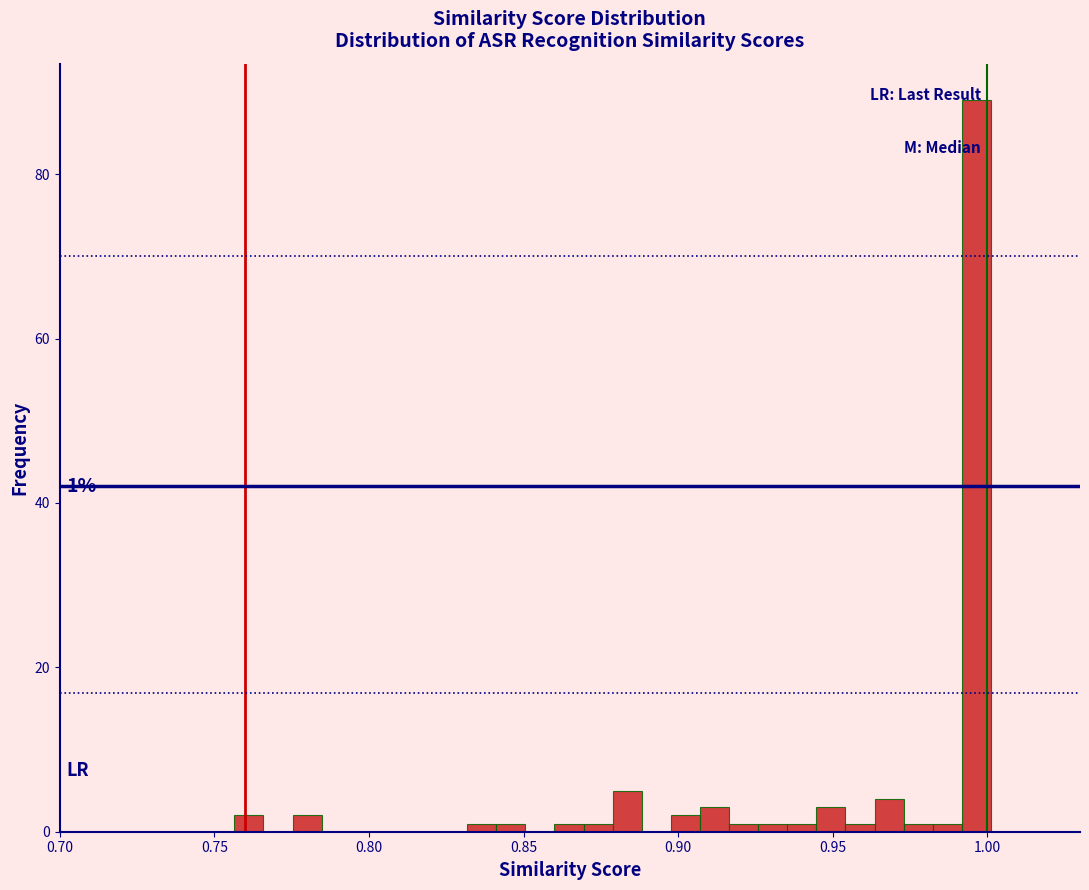

Read against the x-axis, roughly where is the centre of the tallest bar?

0.995